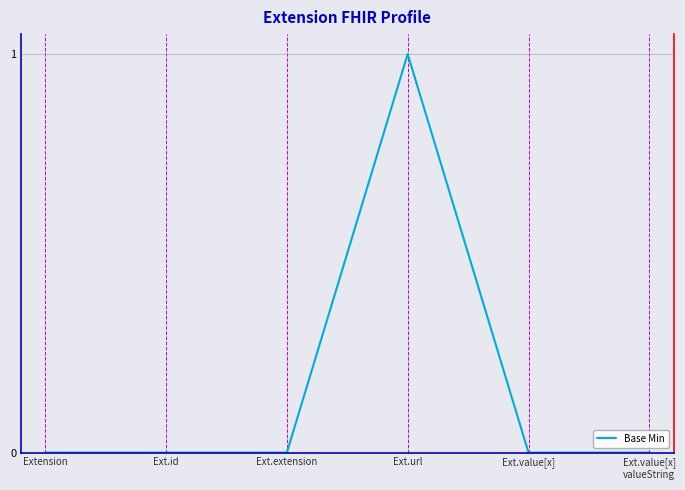

What is the greatest value displayed?

1